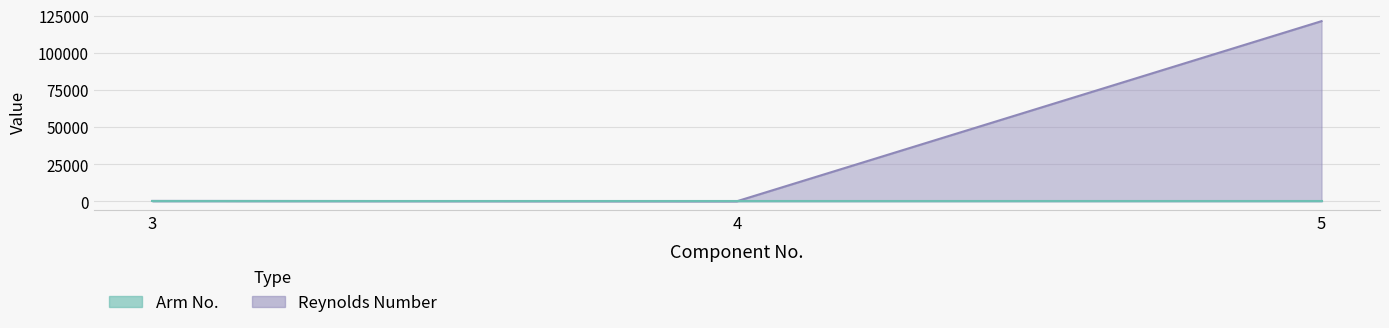

What is the value of the 1st point from the left?

303.5